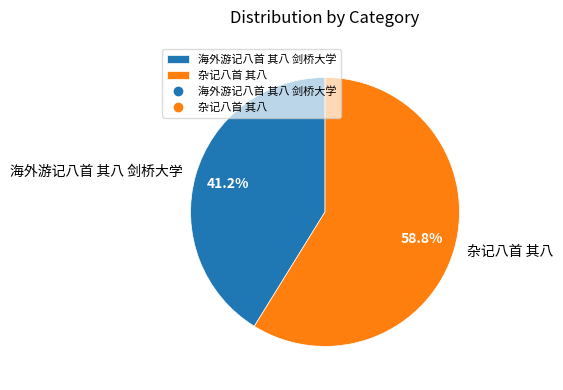

To the nearest percent, what portion does 海外游记八首 其八 剑桥大学 represent?

41%